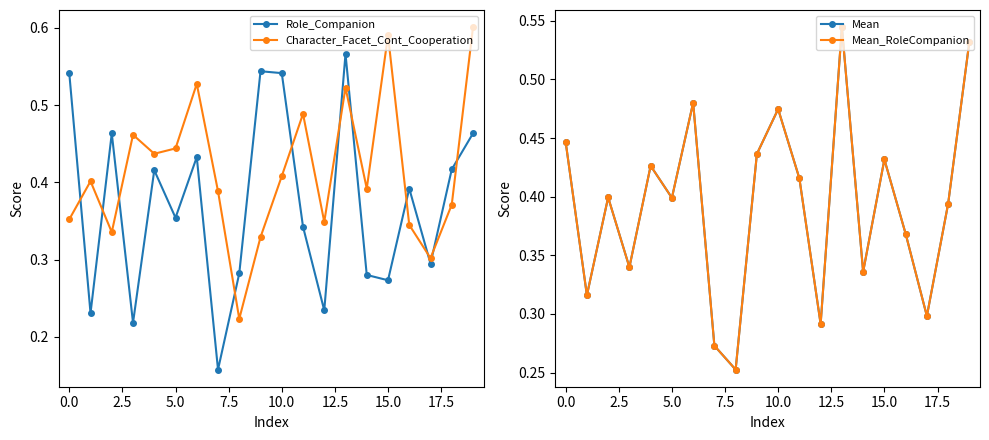

In Role_Companion, how many points are higher than both neighbors (excluding endpoints)?

6